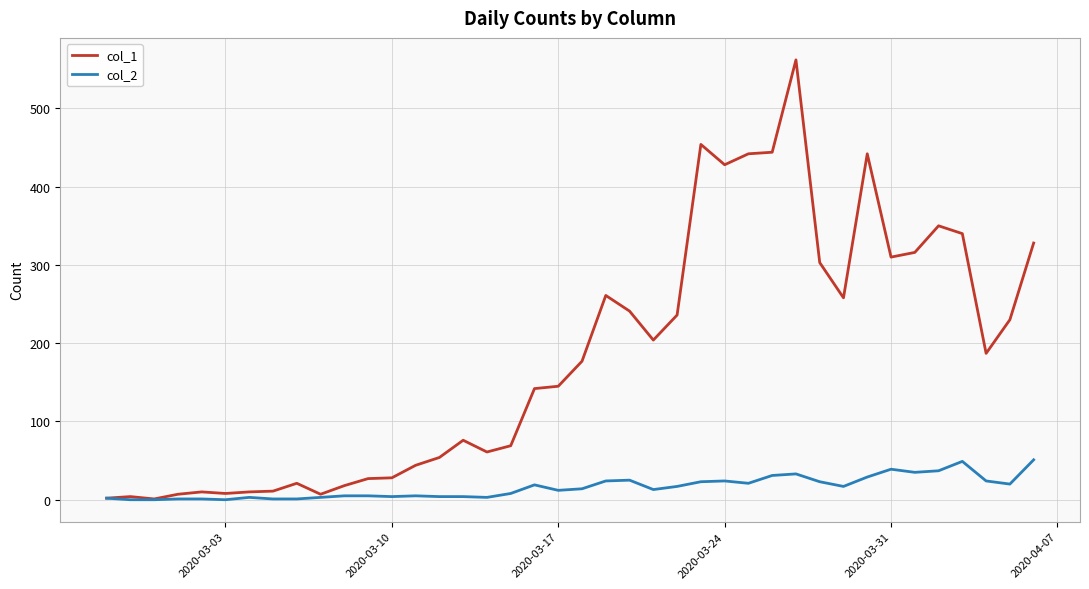

Which series has the largest range (max minus min)?

col_1